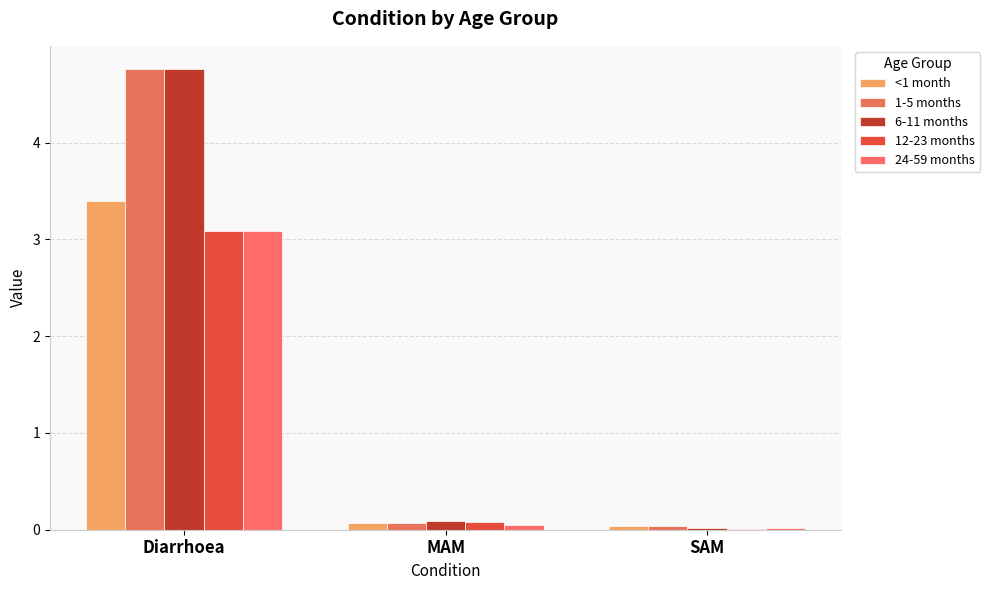

Count the number of data series in this chart.

5